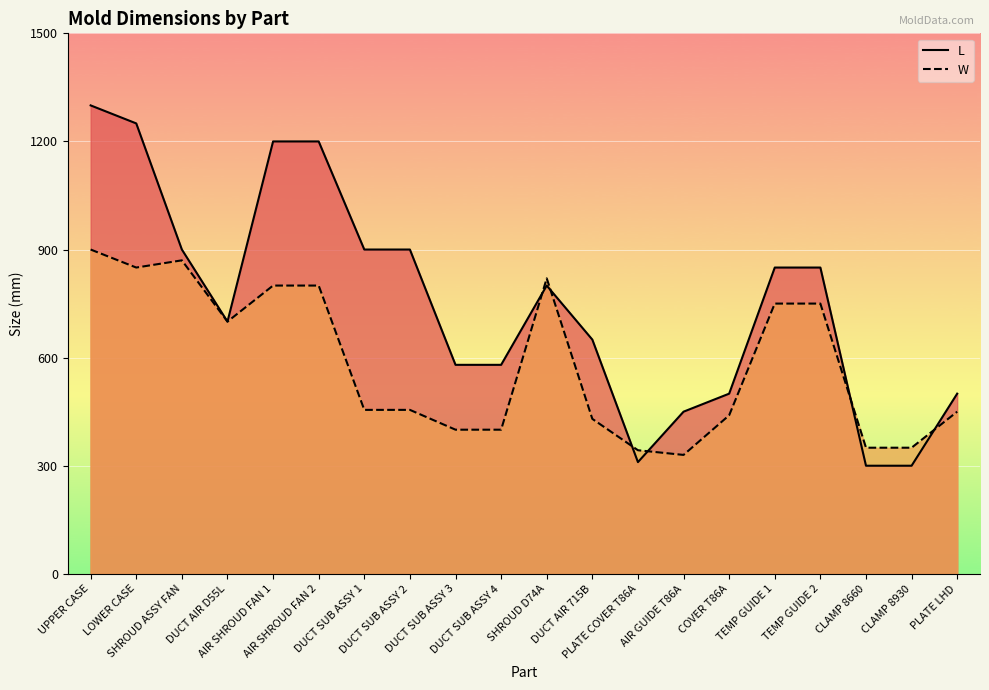

Is it true that L equals 863 at COVER T86A?

False